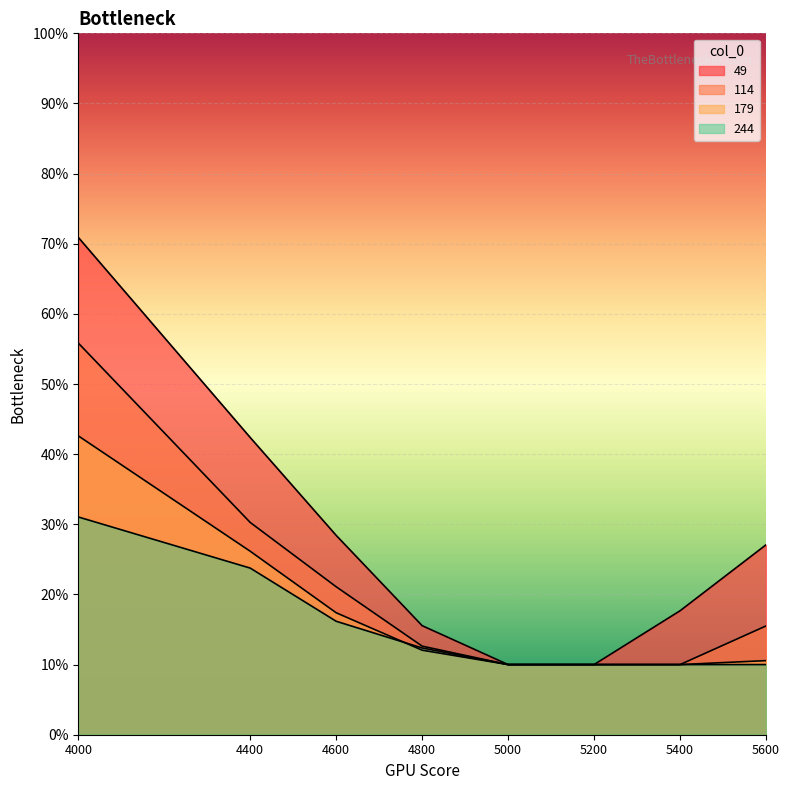

What is the difference between the 49 values at 4000 and 4400?

0.3